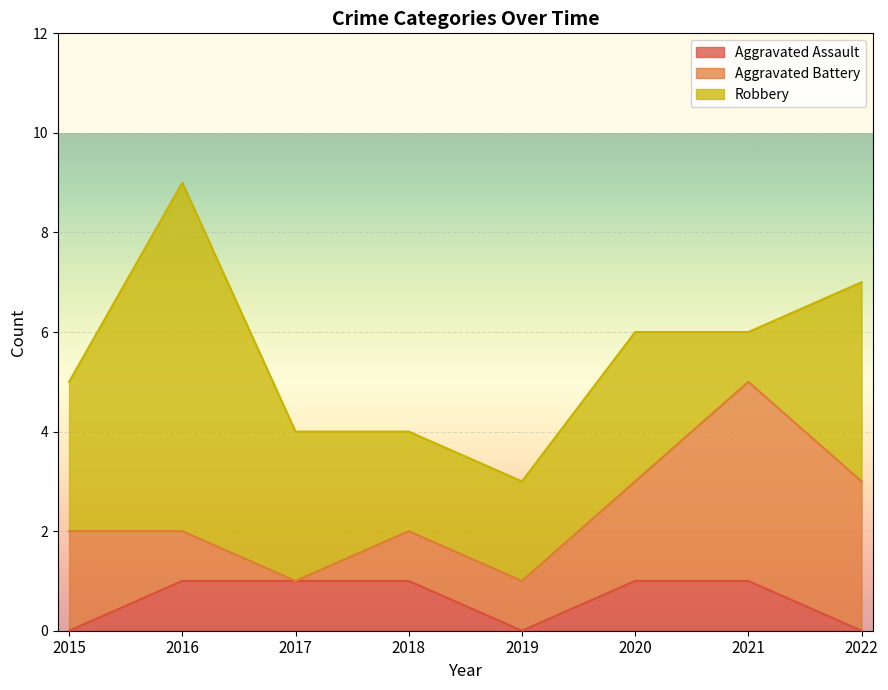

True or false: Aggravated Assault has a value of 1 at 2021.

True